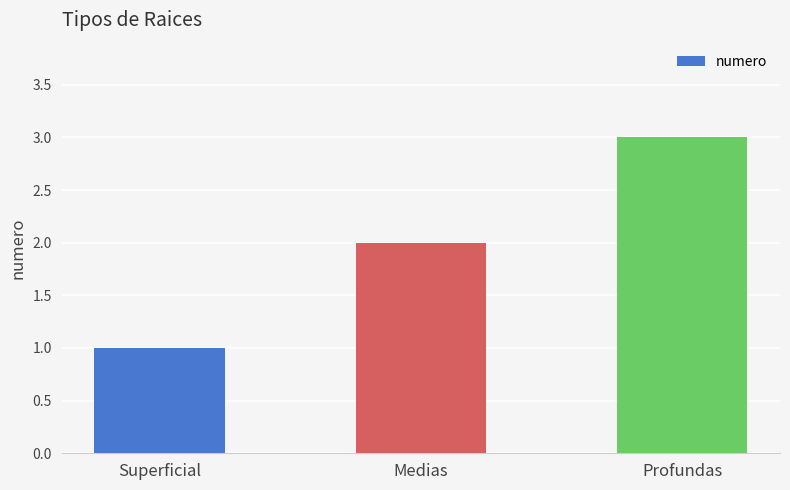

Reading left to right, list all the values displayed in this chart.

1	2	3